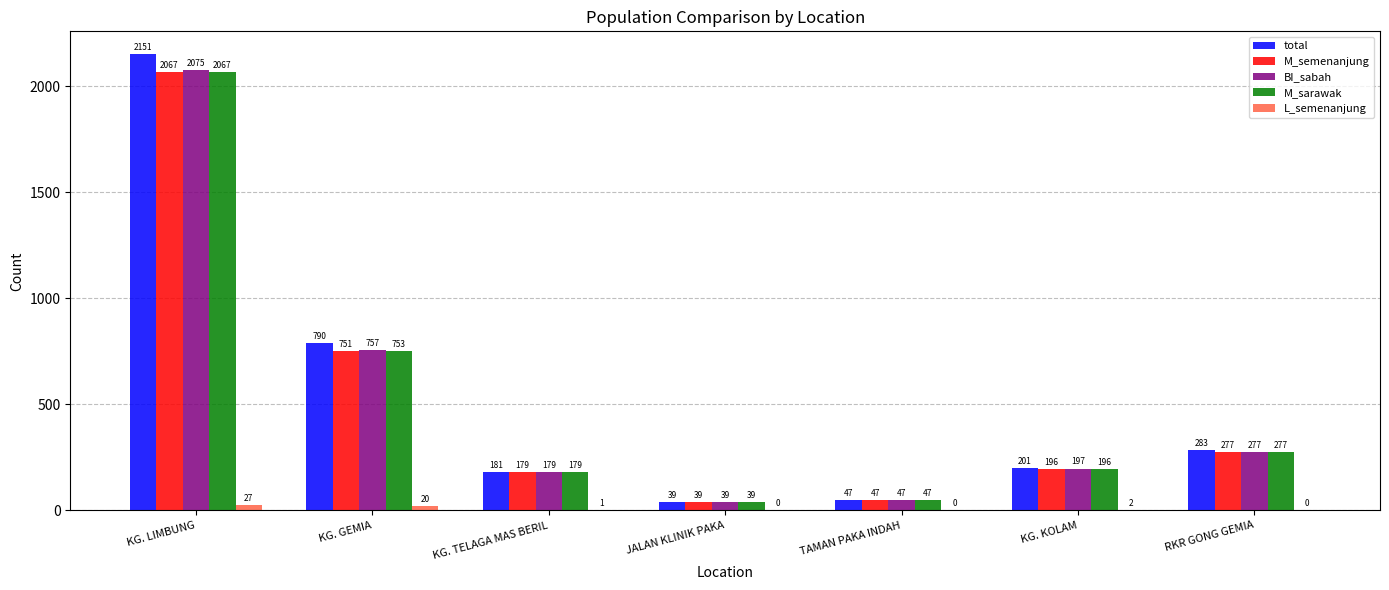

Reading right to left, what are all the values shown in this chart?

total: 283	201	47	39	181	790	2151
M_semenanjung: 277	196	47	39	179	751	2067
BI_sabah: 277	197	47	39	179	757	2075
M_sarawak: 277	196	47	39	179	753	2067
L_semenanjung: 0	2	0	0	1	20	27